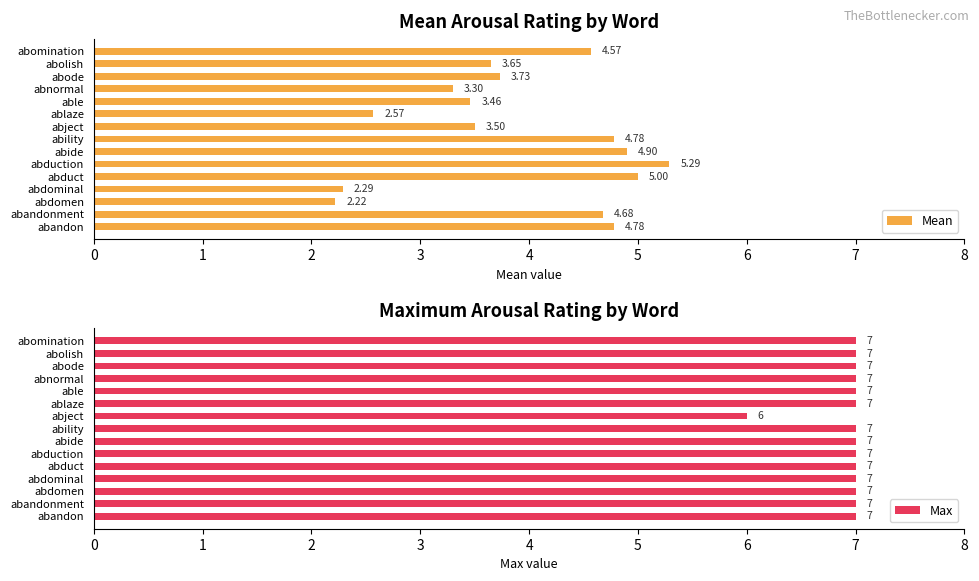

What is the sum of the Mean values at abdomen and abnormal?

5.5